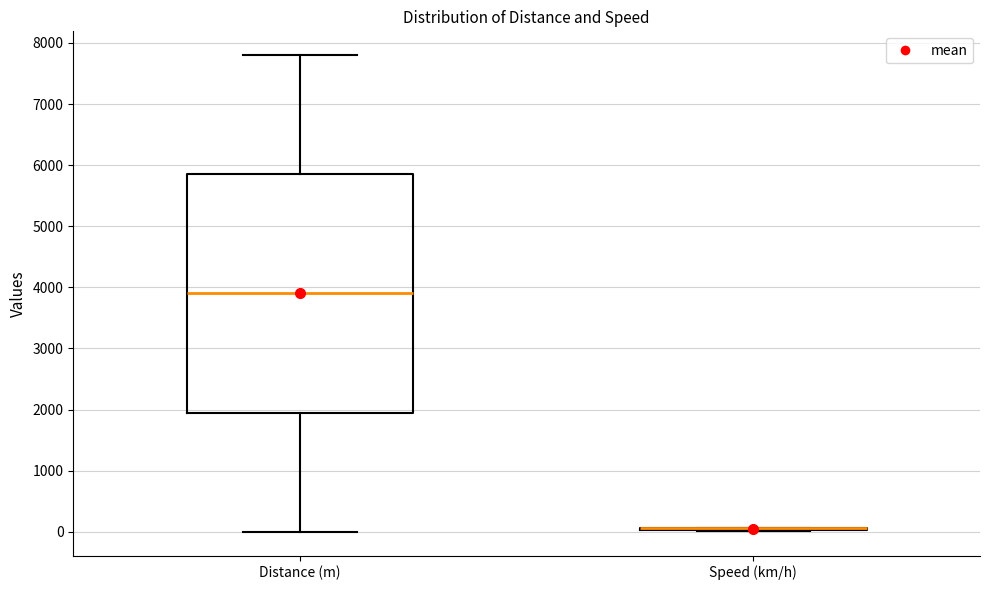

Reading left to right, transcribe this box plot: for each box, give where its median line is, the range the box spans, and where its two whiskers end, as read against the y-axis. The values are not printed on the chart, so give them approximately, as read against the axis.

Distance (m): median 3900, box 2000 to 5900, whiskers 0 to 7800
Speed (km/h): box collapsed to a line at 100, whiskers 0 to 100